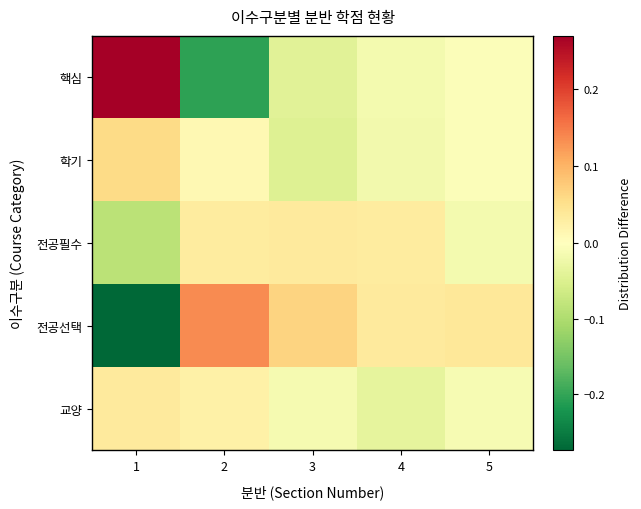

What is the smallest value displayed?

-0.3